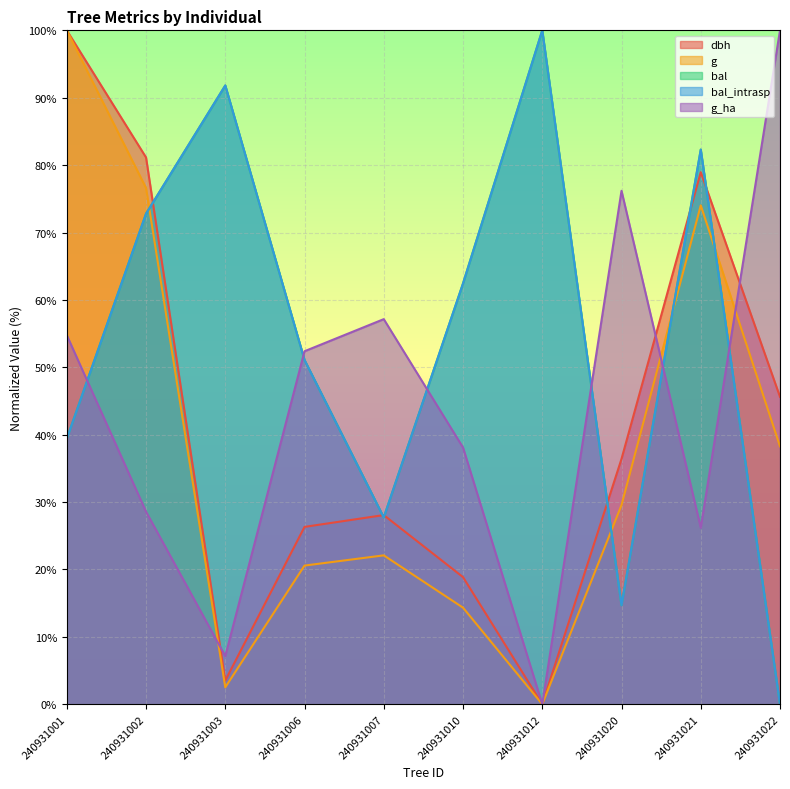

The value of bal_intrasp at 240931001 is 39.4. True or false?

True